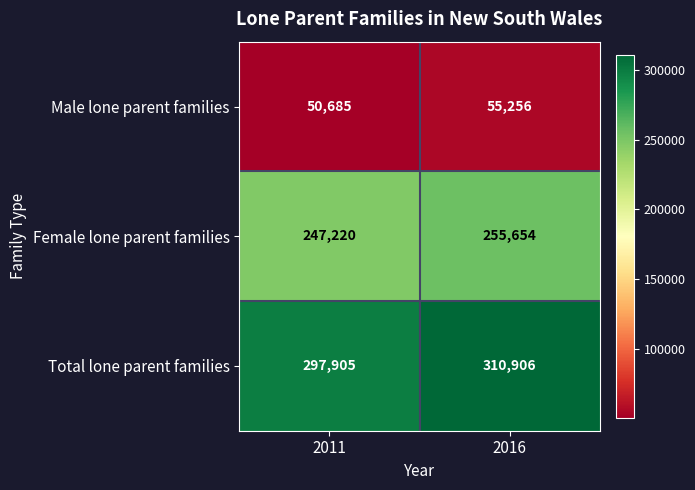

Which series has the largest total across all categories?

Total lone parent families